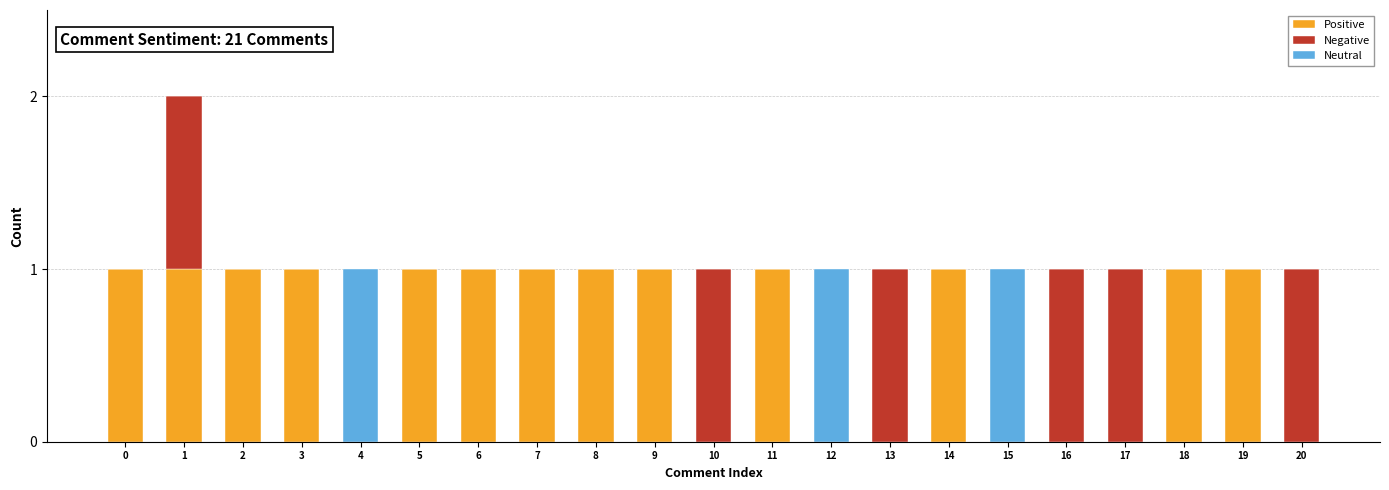

Count the Positive values in the range 0 to 1.

21